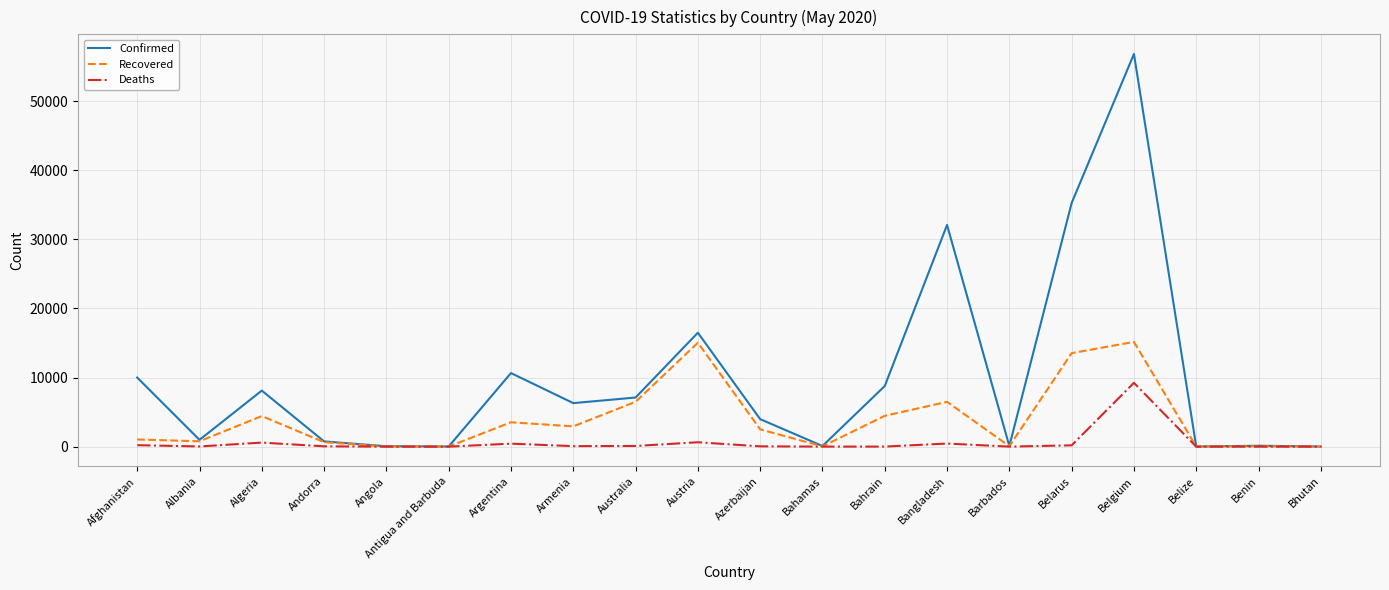

Which series has the largest range (max minus min)?

Confirmed